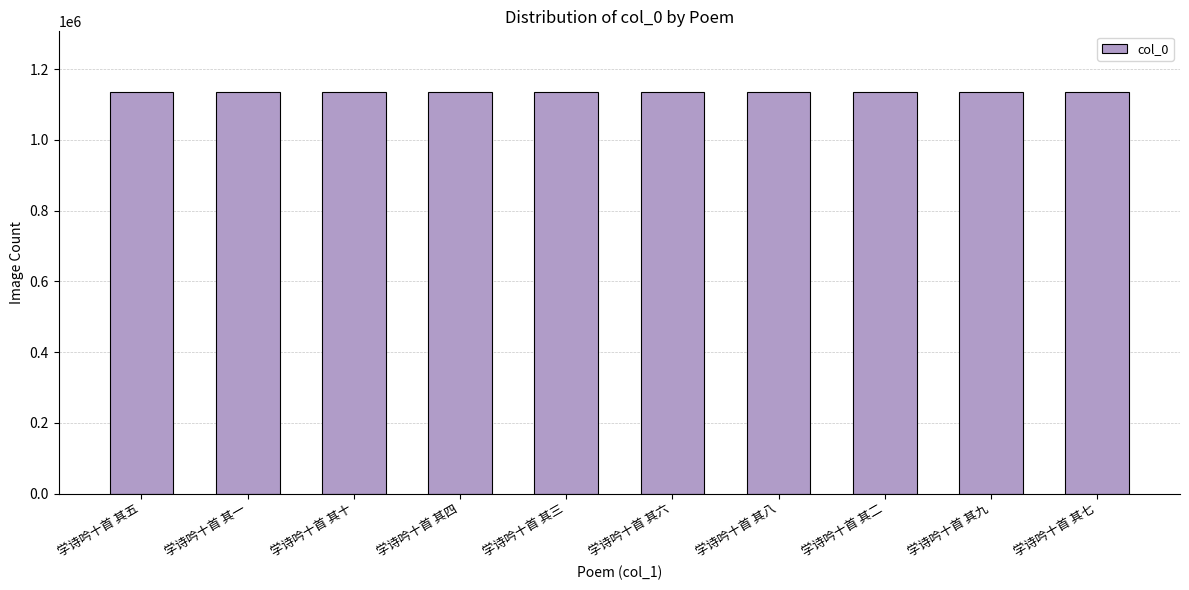

What is the minimum value shown in the chart?

1136161